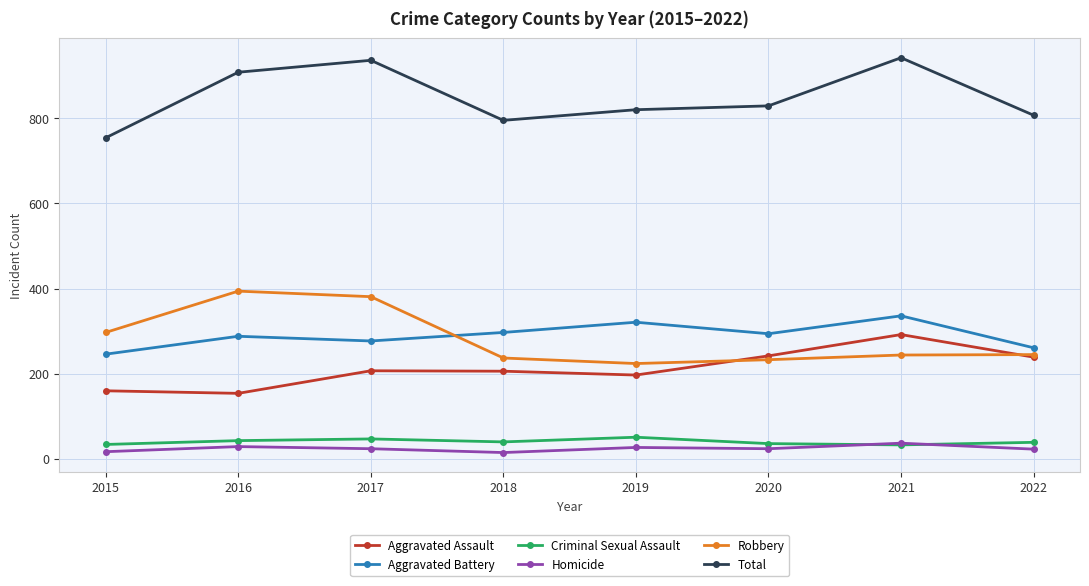

Which series has the largest total across all categories?

Total